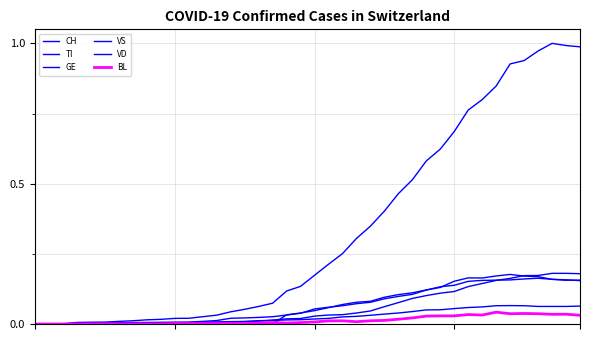

True or false: CH and GE intersect in this chart.

False